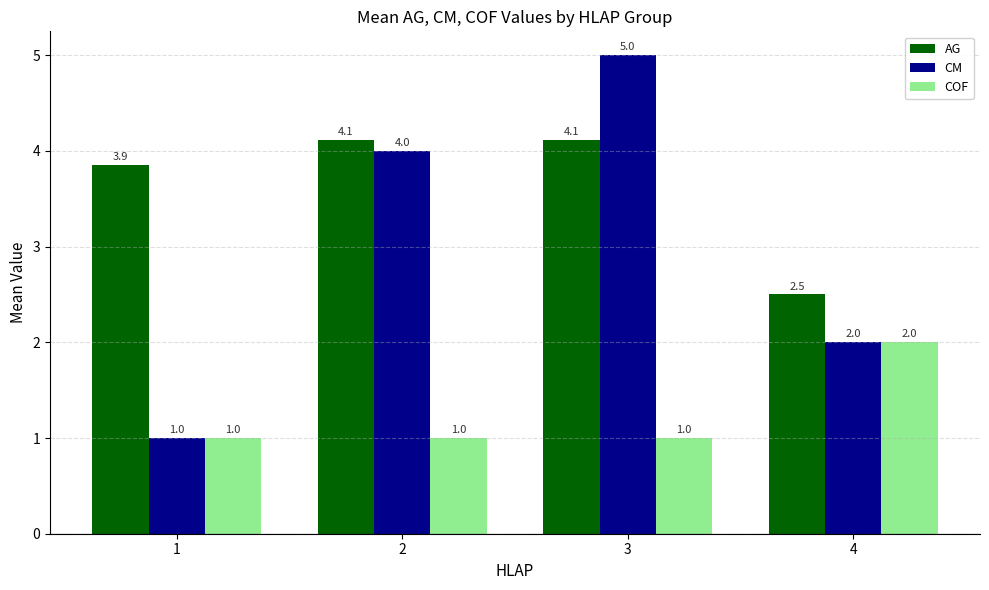

At how many categories does at least one series exceed 2?

4